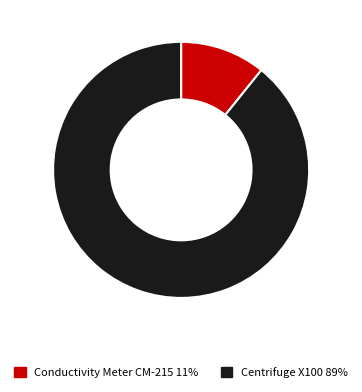

Does any single category account for the majority?

Yes